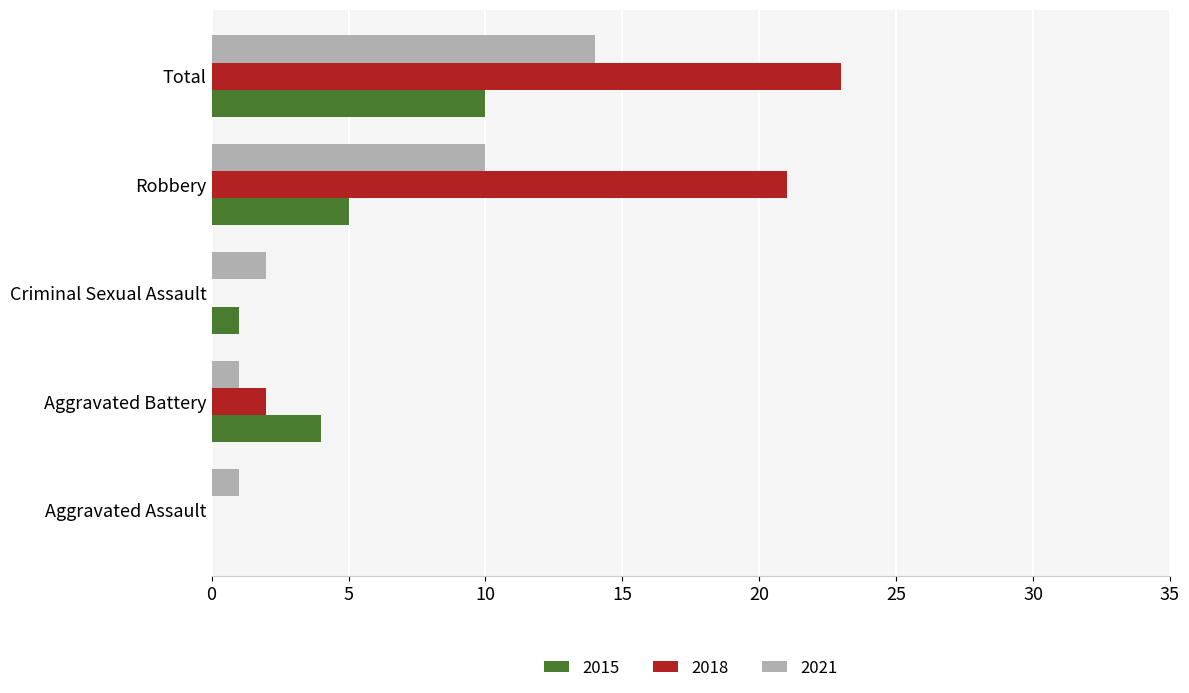

What is the sum of the 2015 values at Aggravated Battery and Robbery?

9